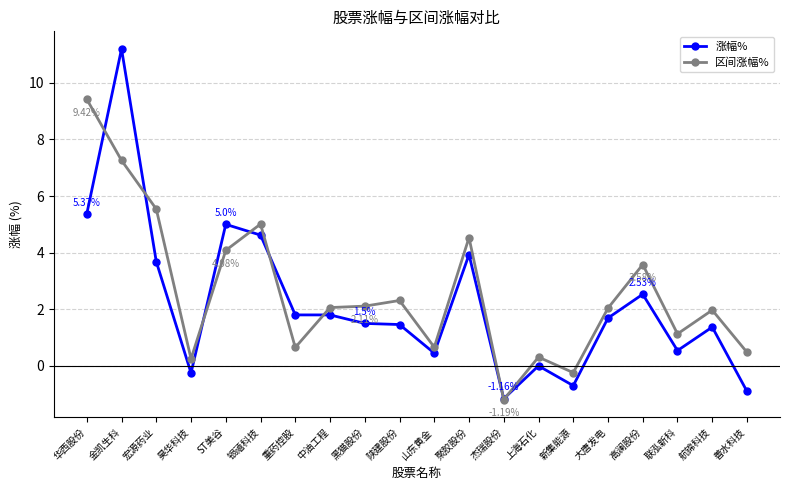

Which category has the highest value in the 涨幅% series?

金凯生科